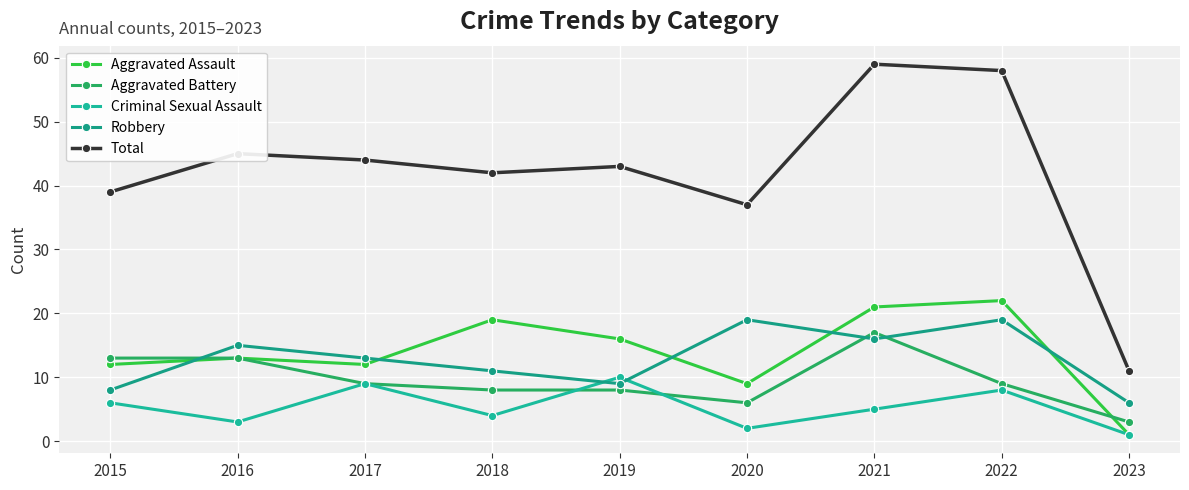

True or false: Aggravated Assault and Total cross at least once.

False